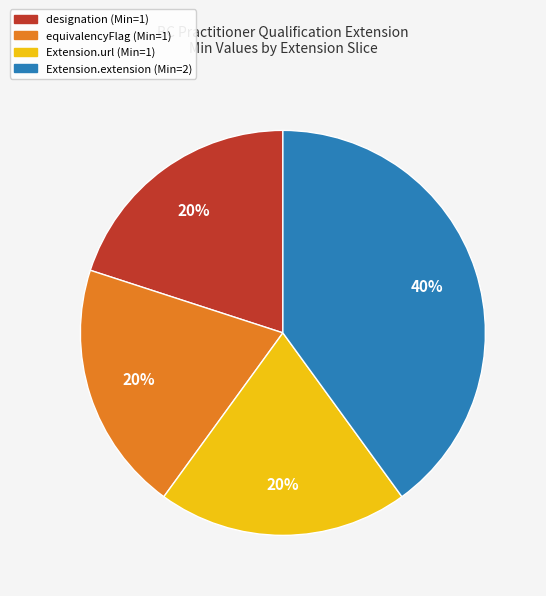

What is the ratio of the value at equivalencyFlag (Min=1) to the value at designation (Min=1)?

1.0